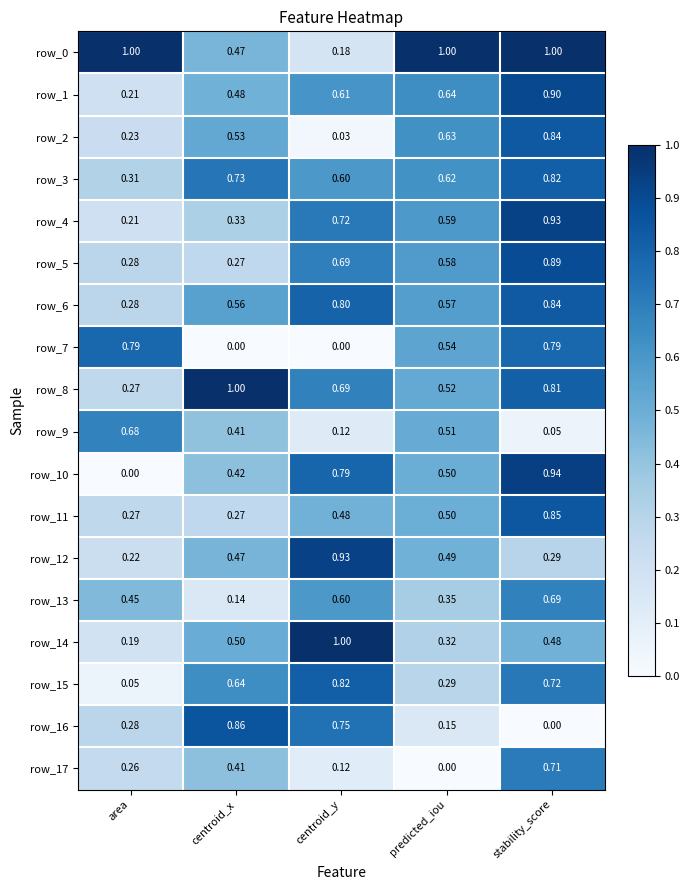

At which label is row_6 closest to 0?

area